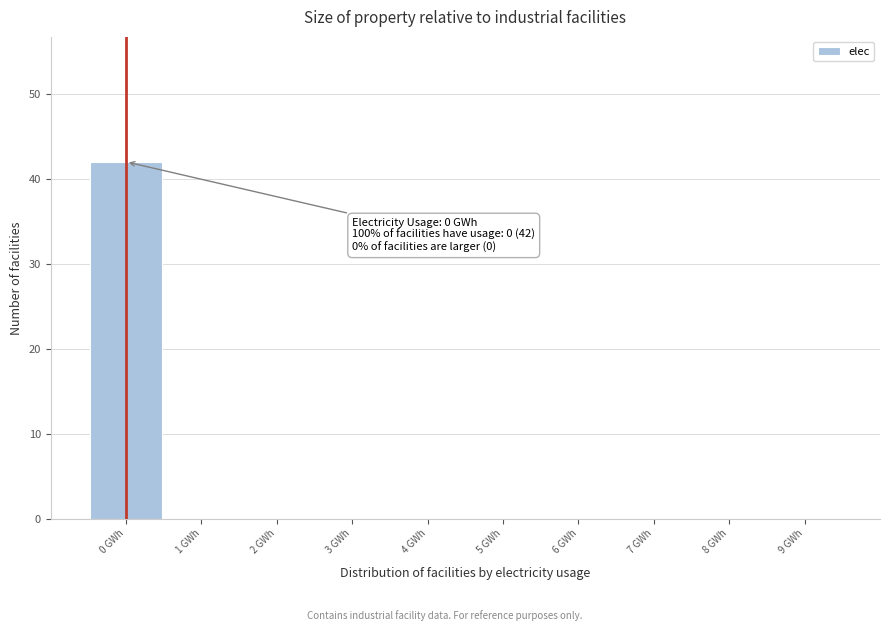

Which range on the x-axis has the tallest bar?

-0.5 to 0.5